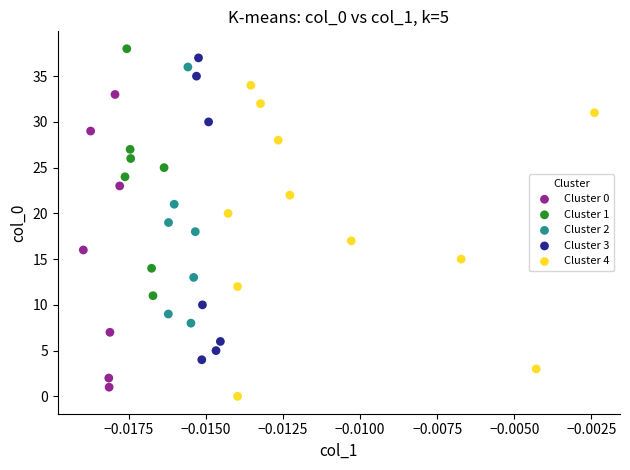

Which series contains the highest Y value?

Cluster 1